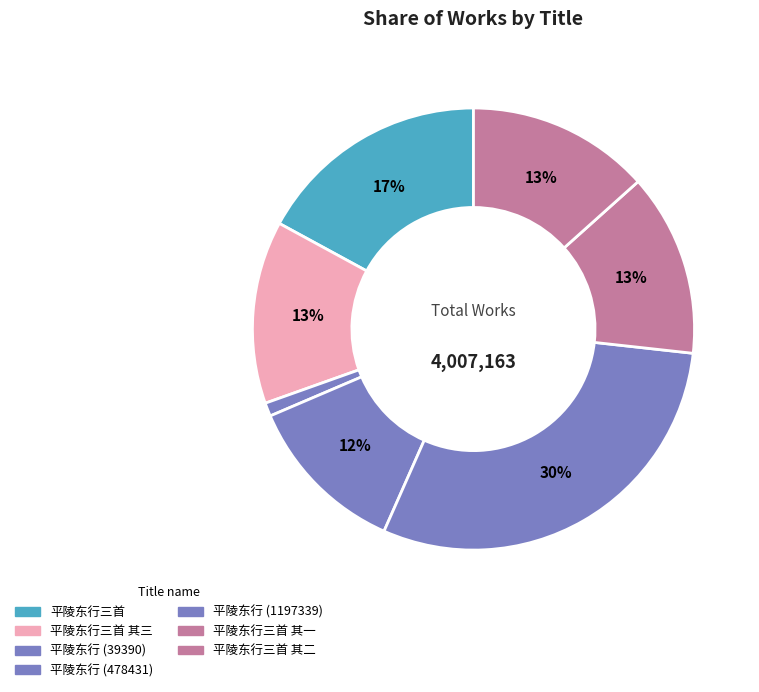

How many segments does this pie chart have?

7